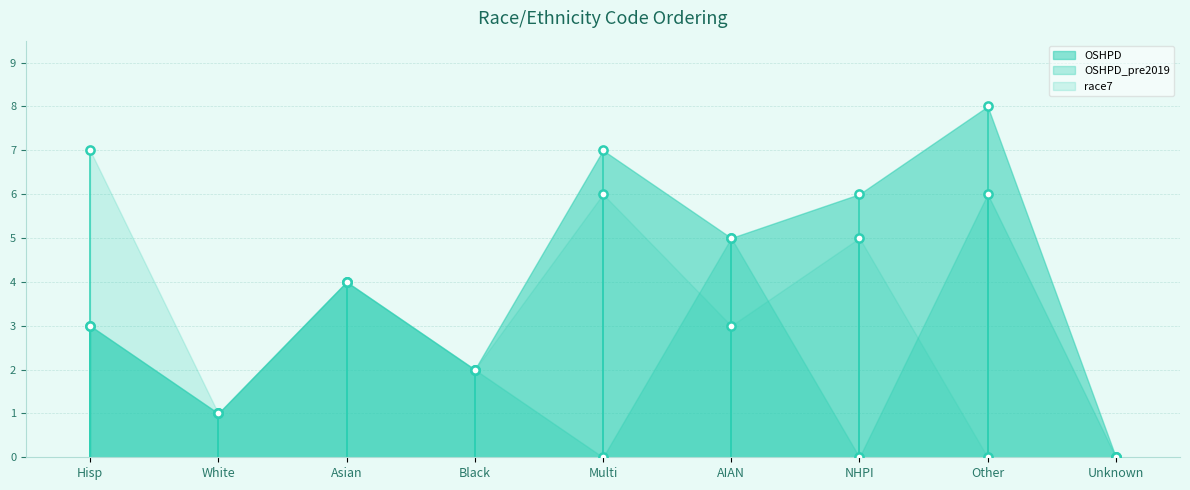

At how many categories does at least one series exceed 5?

4